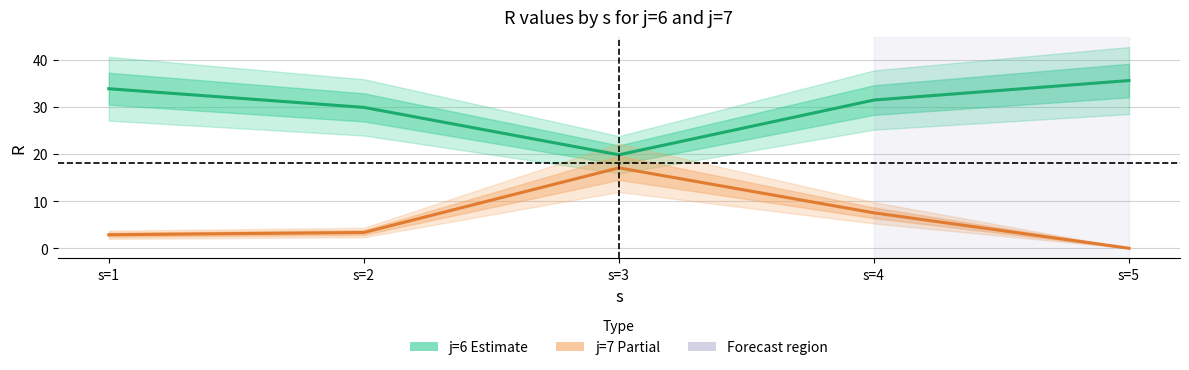

True or false: j=6 Estimate has more than 2 points higher than both neighbors.

False